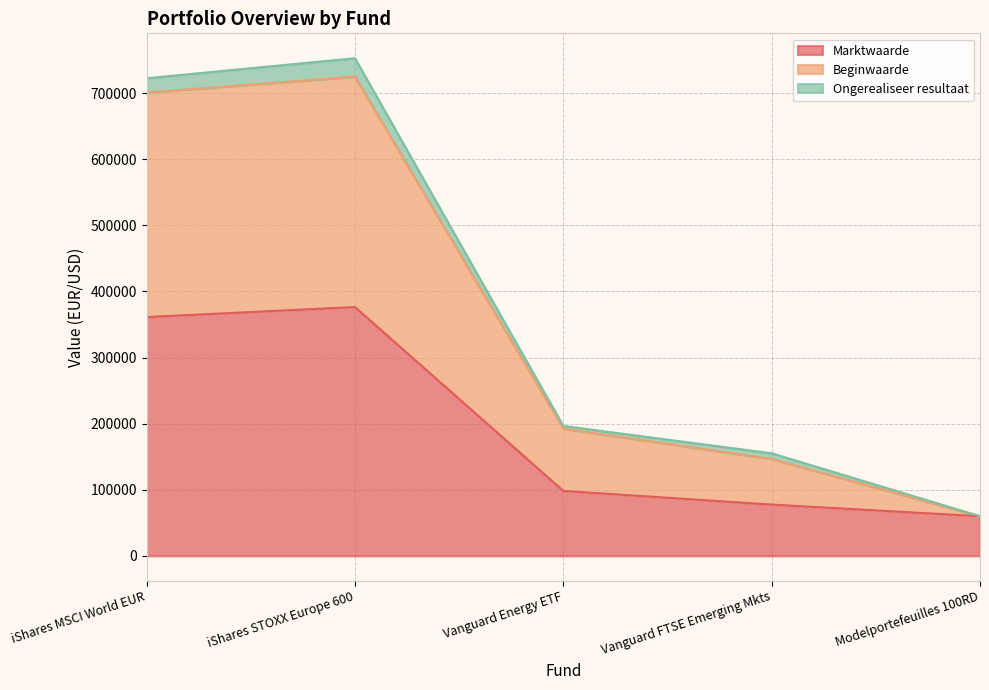

How many data points in Marktwaarde are above 98266?

2